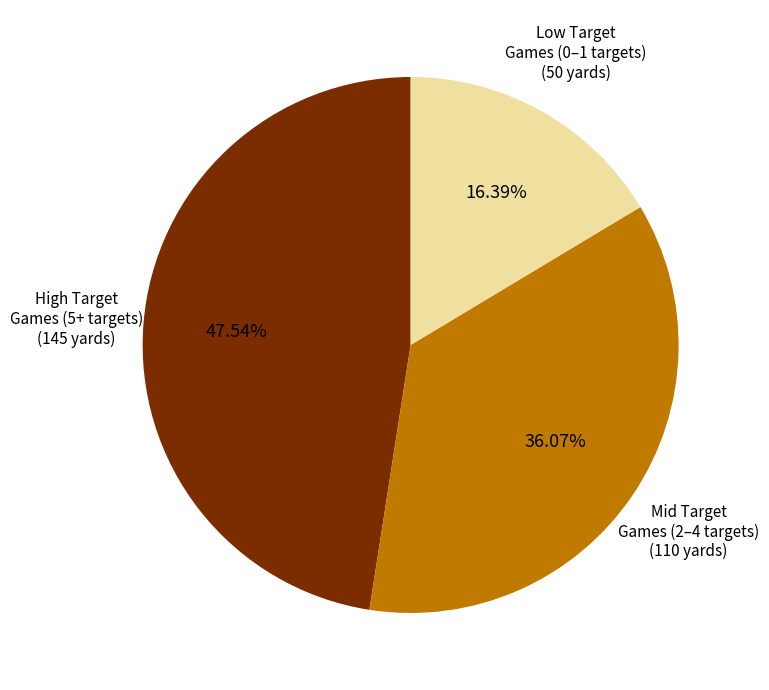

Which slice is the smallest?

Low Target Games (0–1 targets)